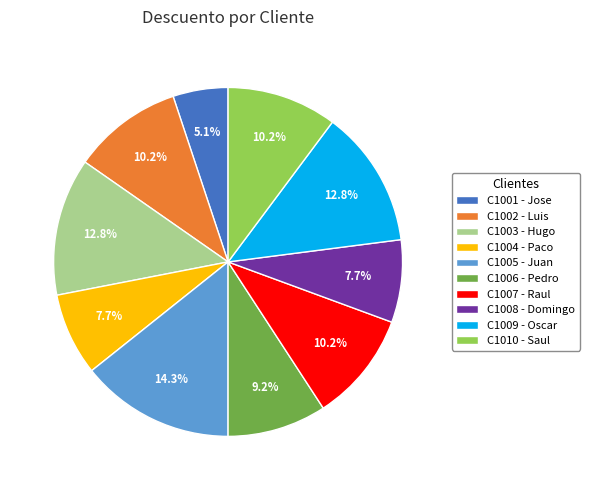

Do C1002 and C1003 together represent more than half of the pie?

No